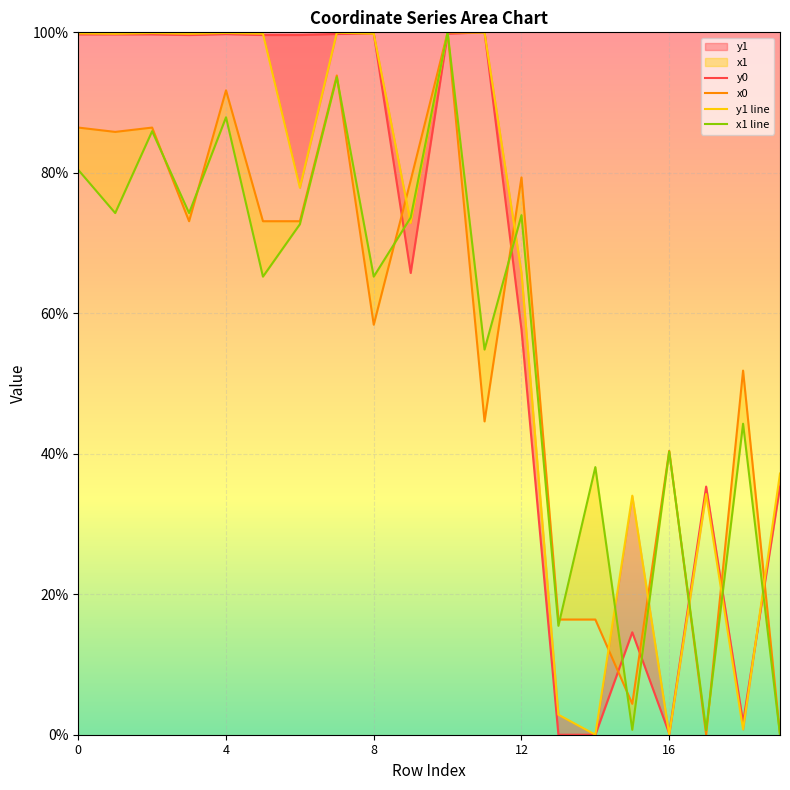

What is the highest value of the x0 series?

100.0